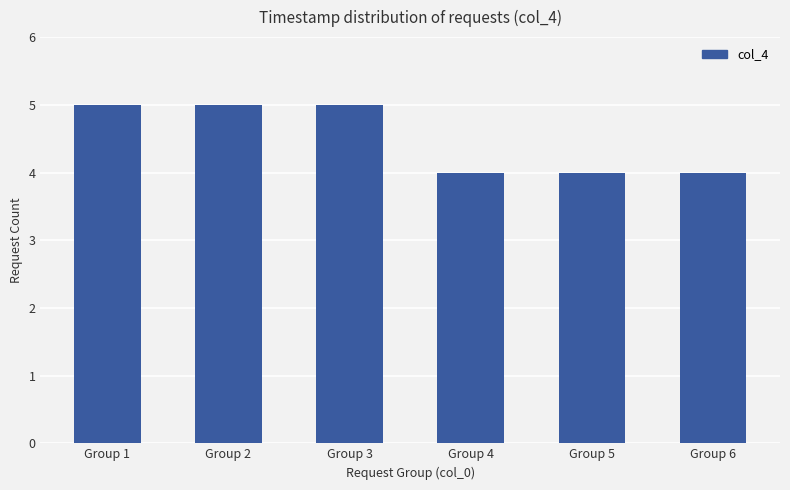

The value at Group 6 is 4. True or false?

True